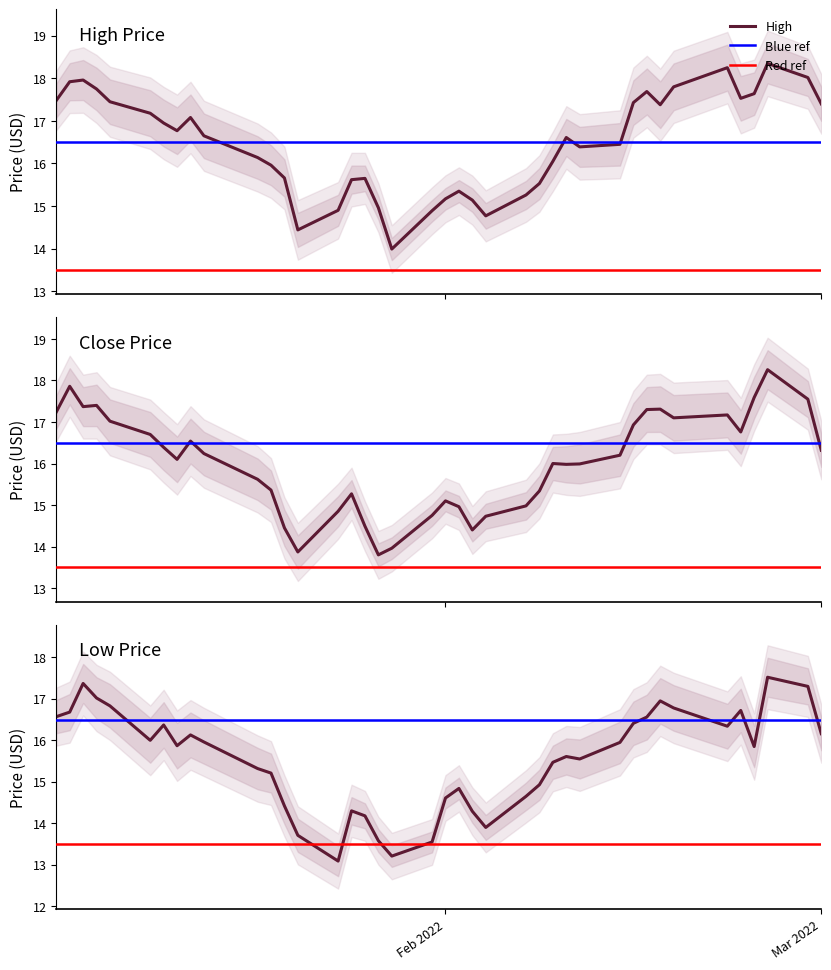

Where is the first local maximum for Low?

2022-01-05